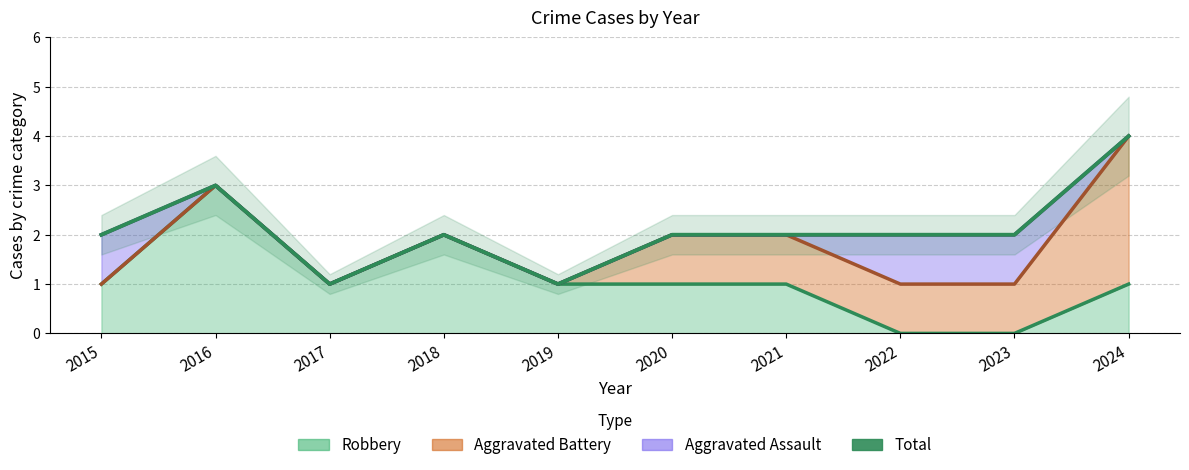

At which label is the value closest to 2?

2015